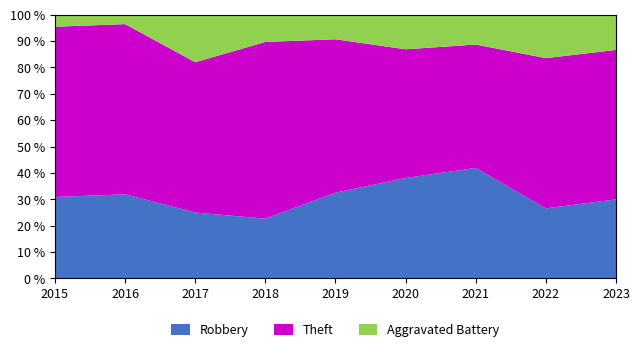

What is the difference between the maximum and minimum values in the Robbery series?

19.3